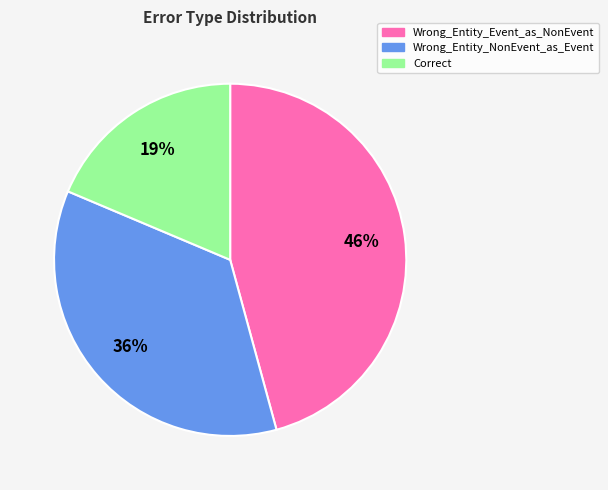

The Correct slice represents 19% of the pie. True or false?

True